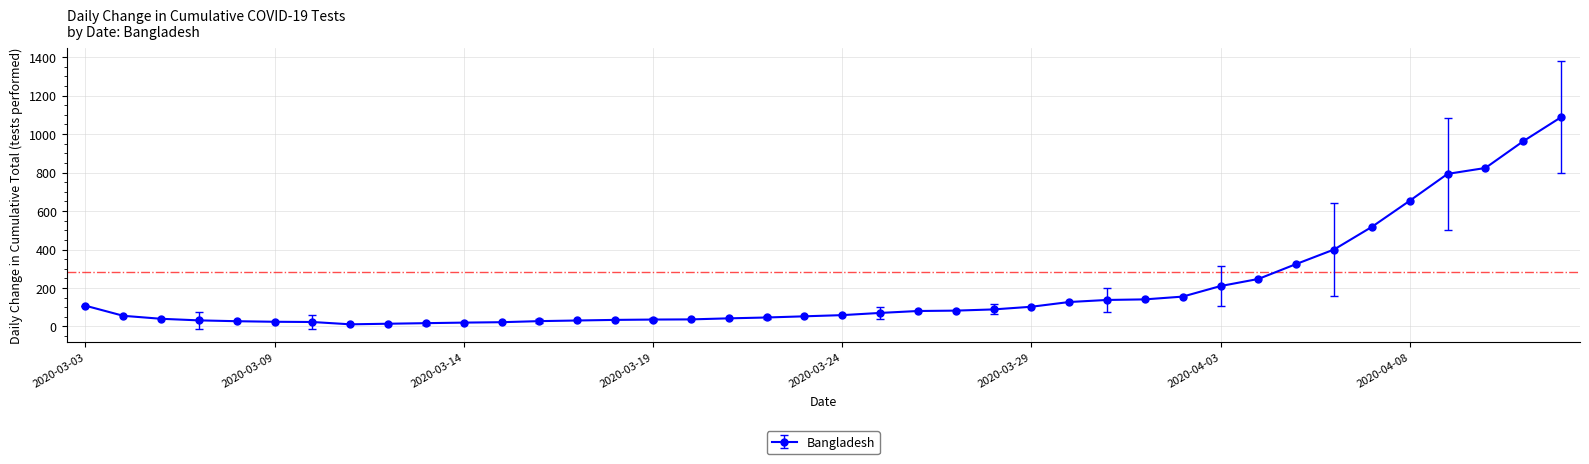

What is the greatest value displayed?

1087.6